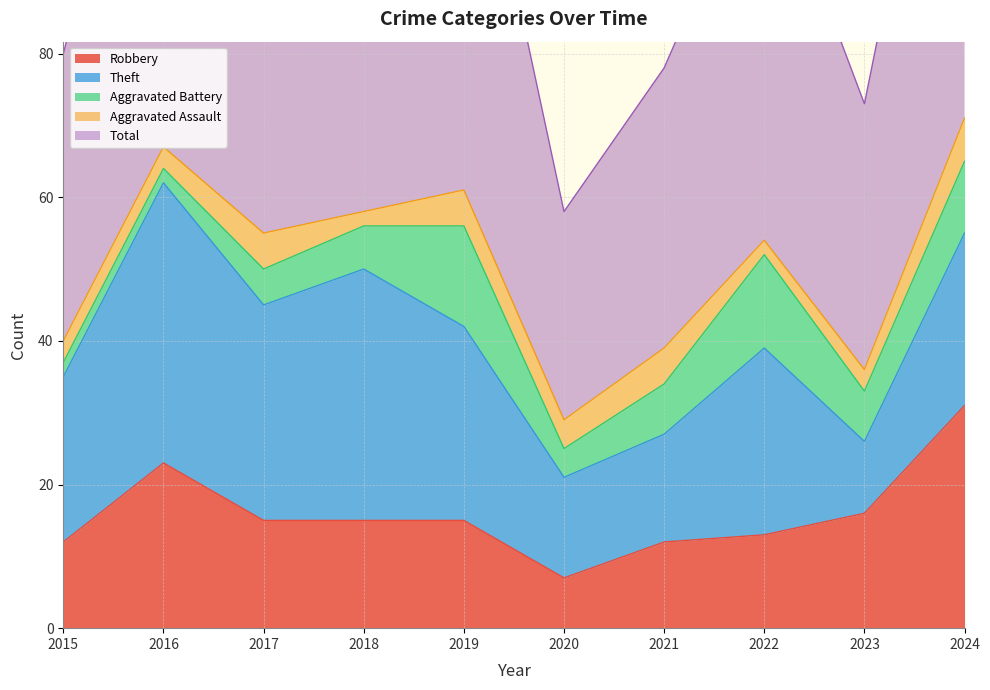

The Total series shows 40 at 2015. True or false?

True